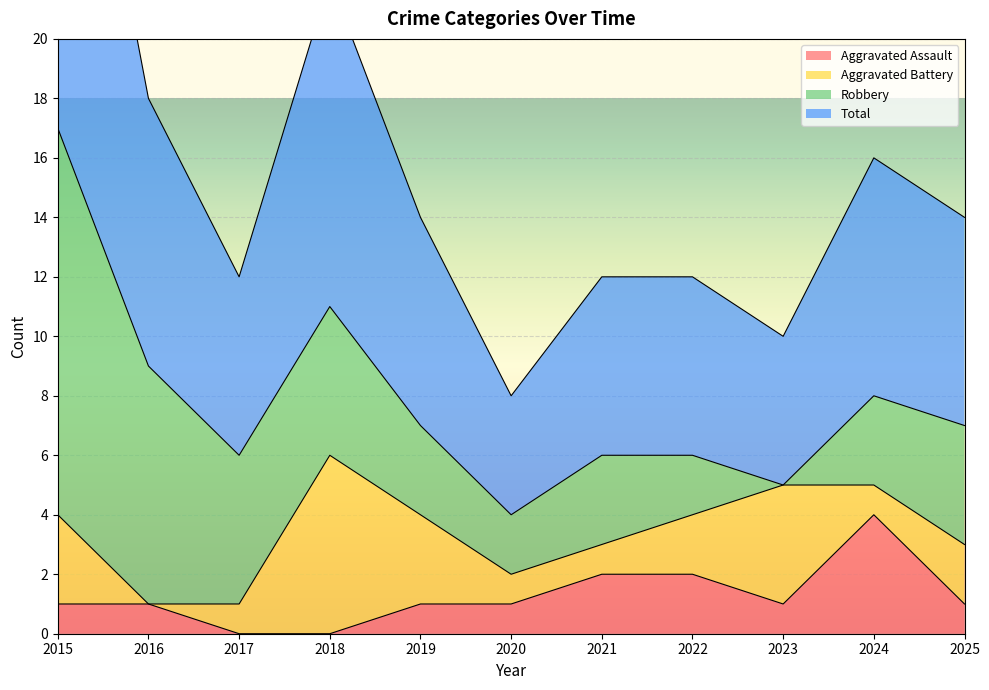

True or false: Total and Aggravated Assault intersect in this chart.

False